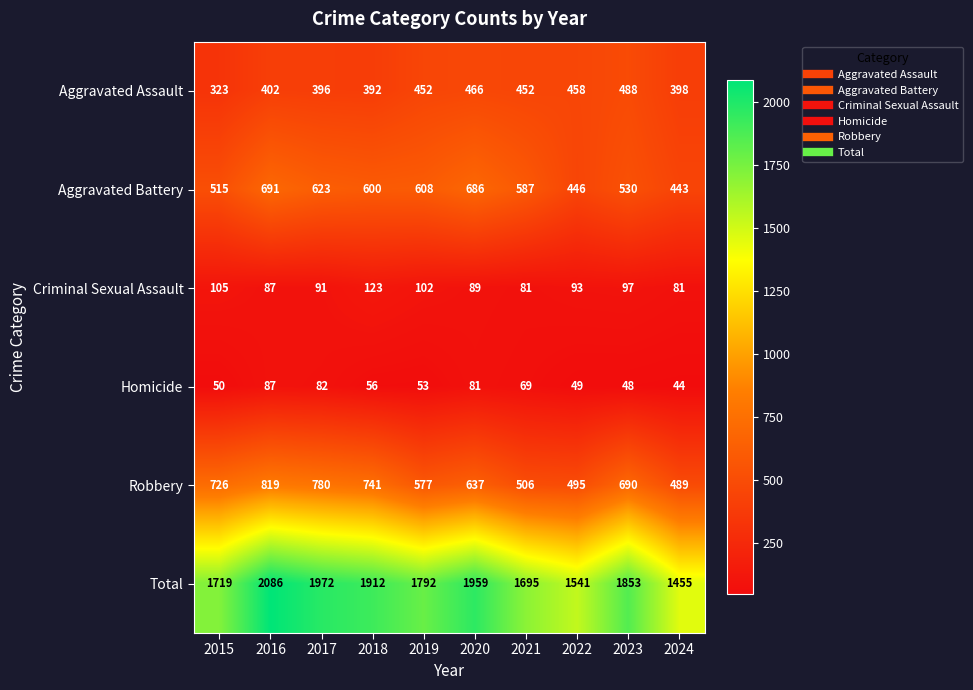

Read the Robbery value at 2022, to the nearest 50.

500